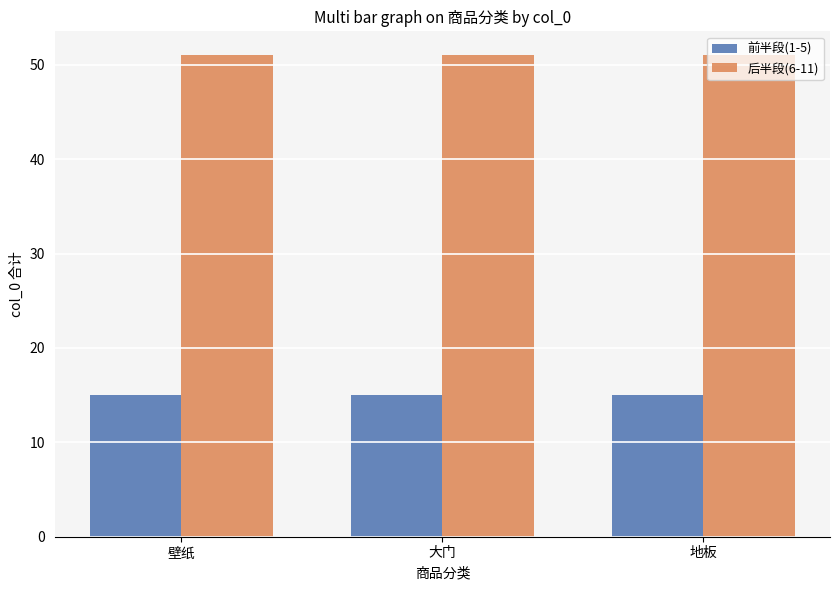

List the series in order of their peak value, lowest first.

前半段(1-5), 后半段(6-11)